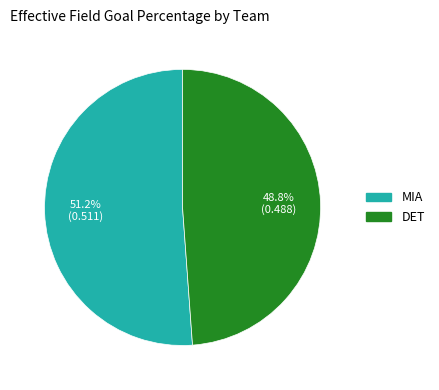

Does MIA represent more than half of the total?

Yes